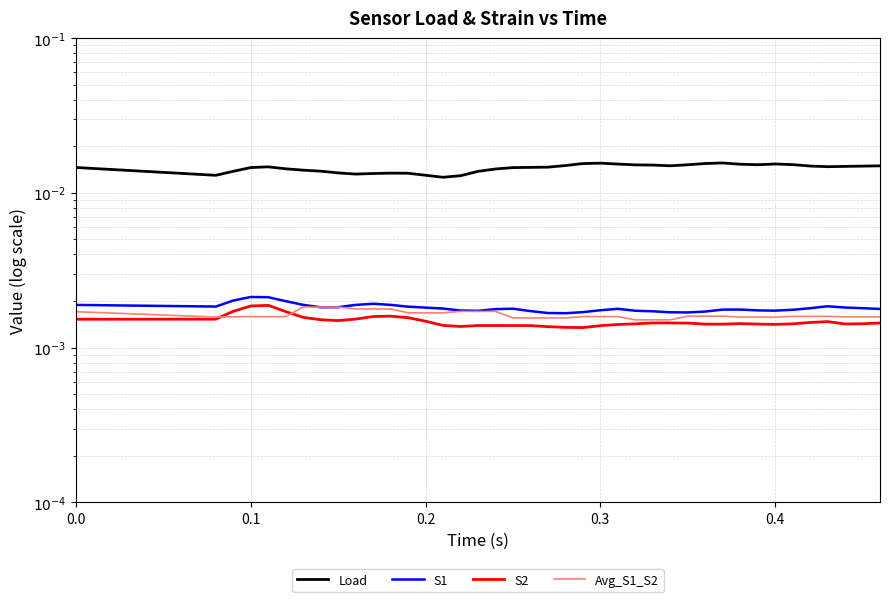

Rank the series by their maximum value, from lowest to highest.

Avg_S1_S2, S2, S1, Load